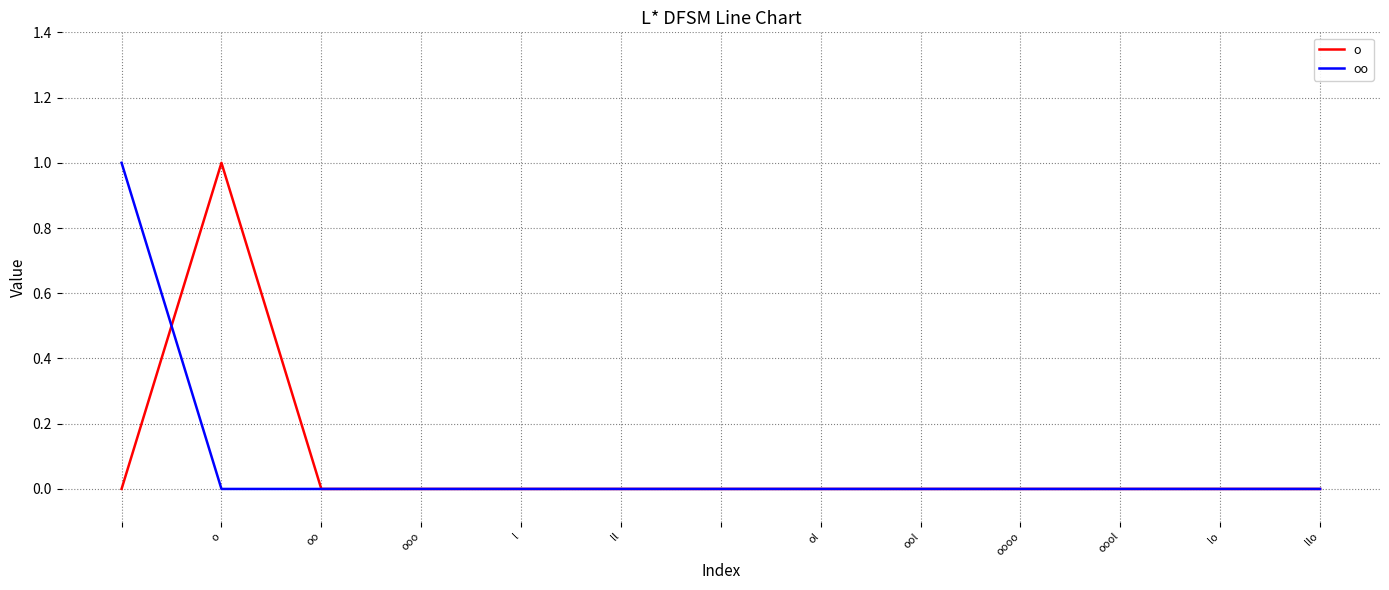

How many interior local peaks does the o series have?

1